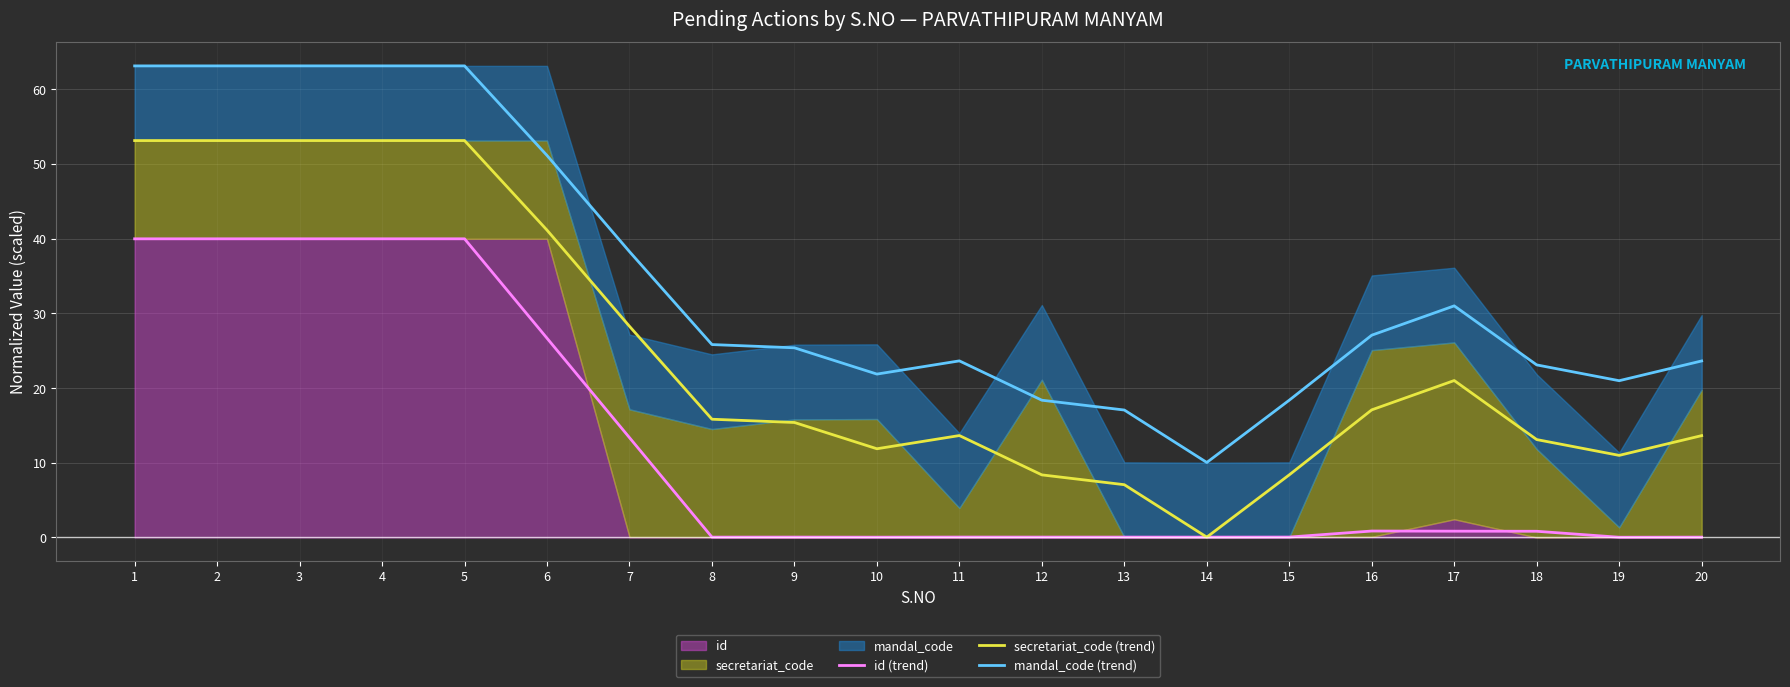

How many distinct data groups are displayed?

3